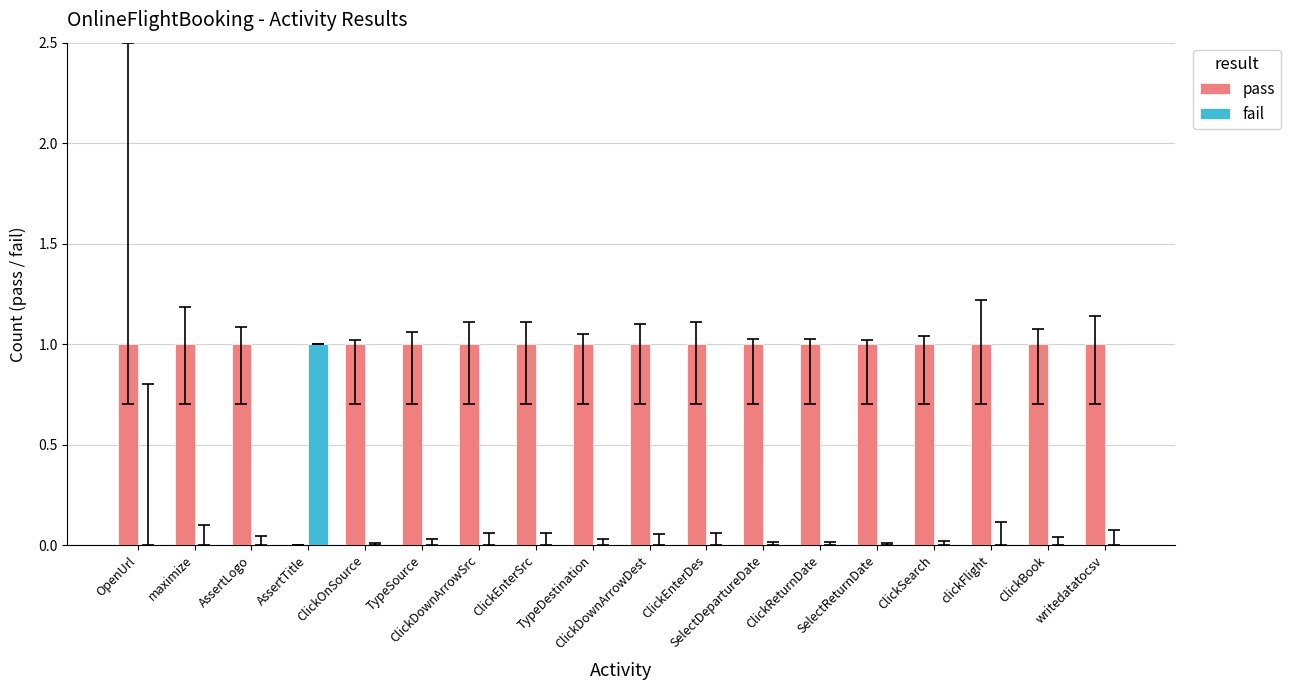

What is the sum of all pass values?

17